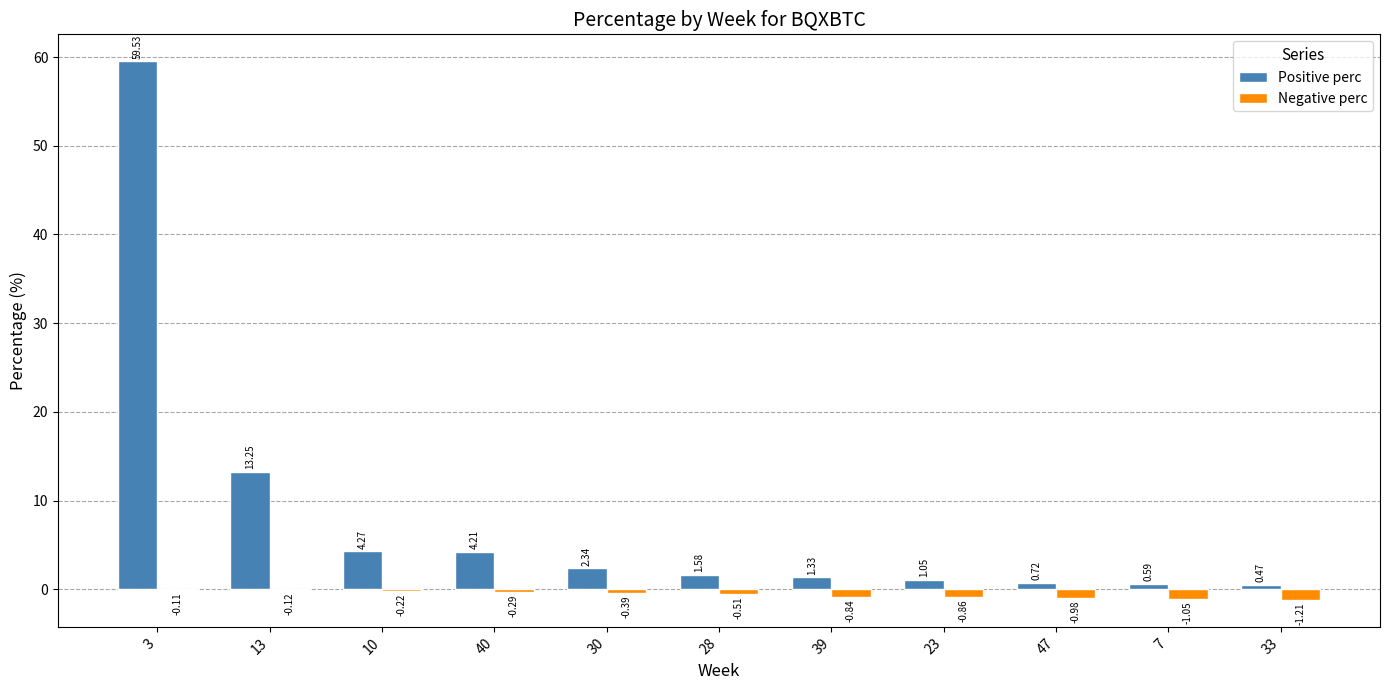

At which category is the sum across all series the highest?

3